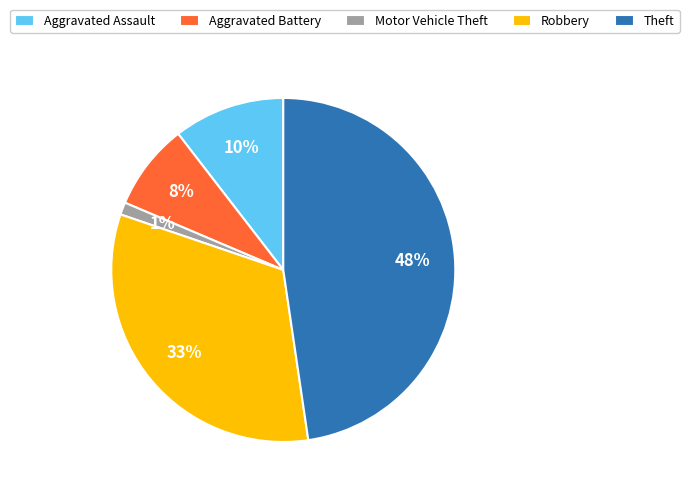

What is the largest slice in the pie chart?

Theft